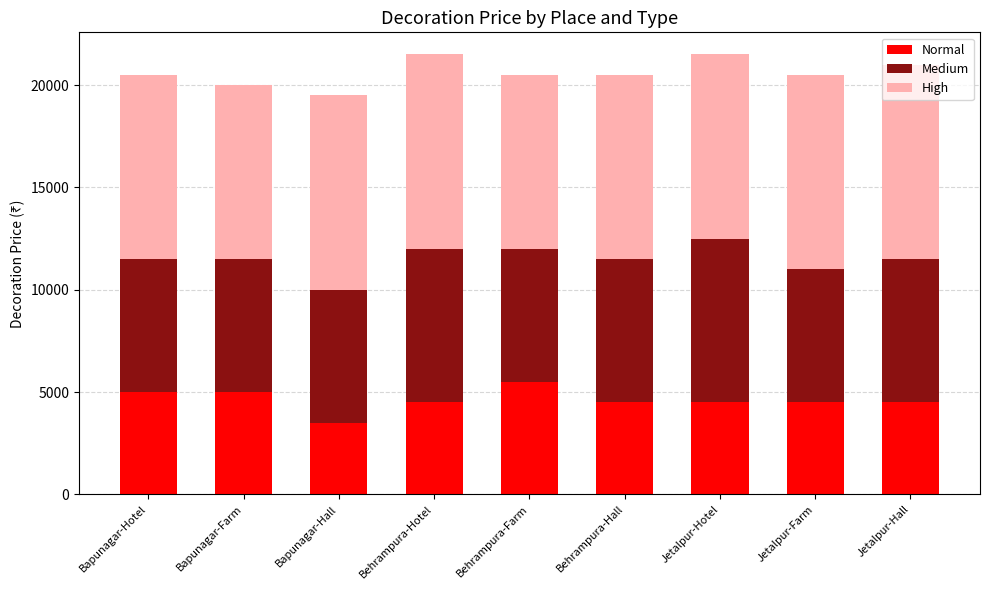

True or false: Normal has a value of 7997 at Jetalpur-Hall.

False